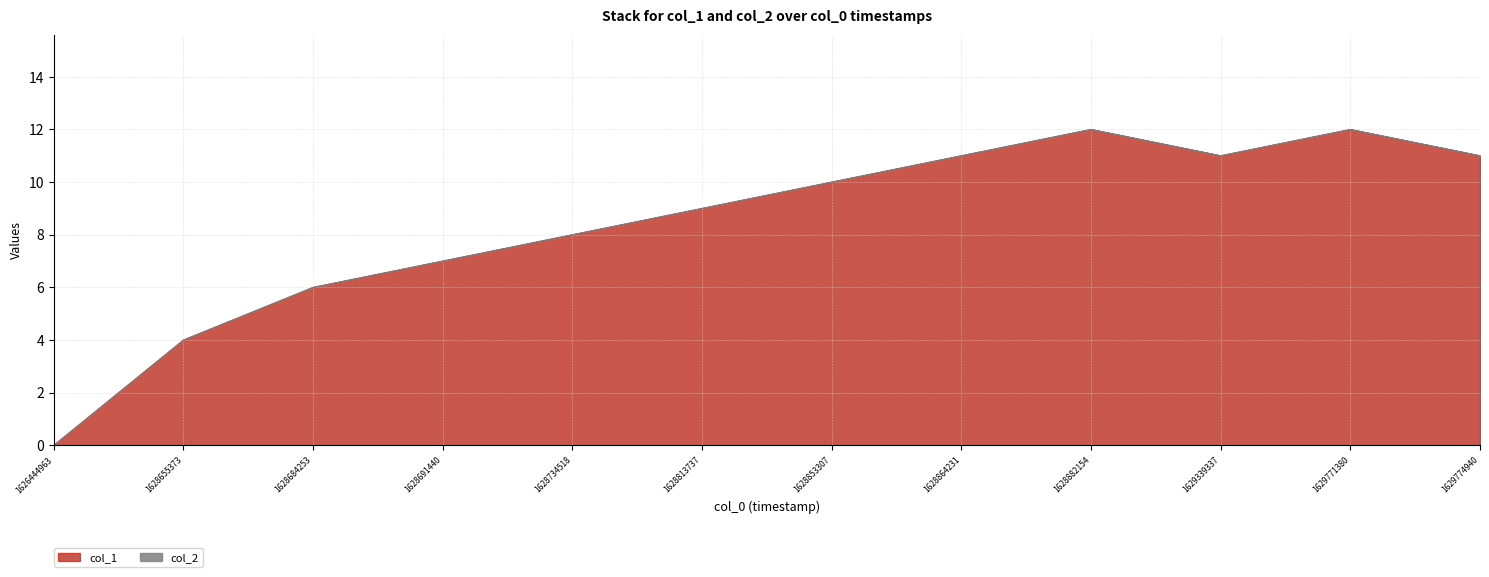

How many data points are less than 10?

6